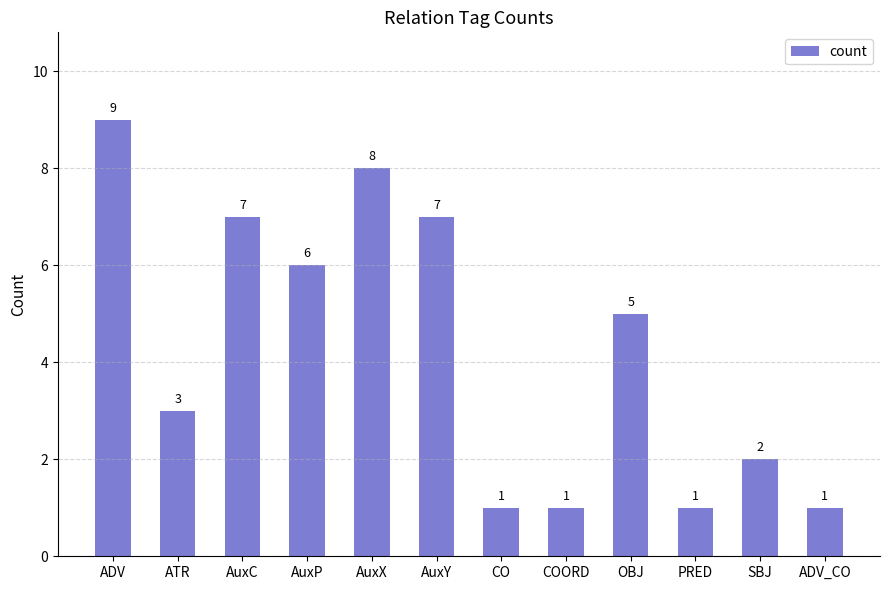

What is the greatest value displayed?

9